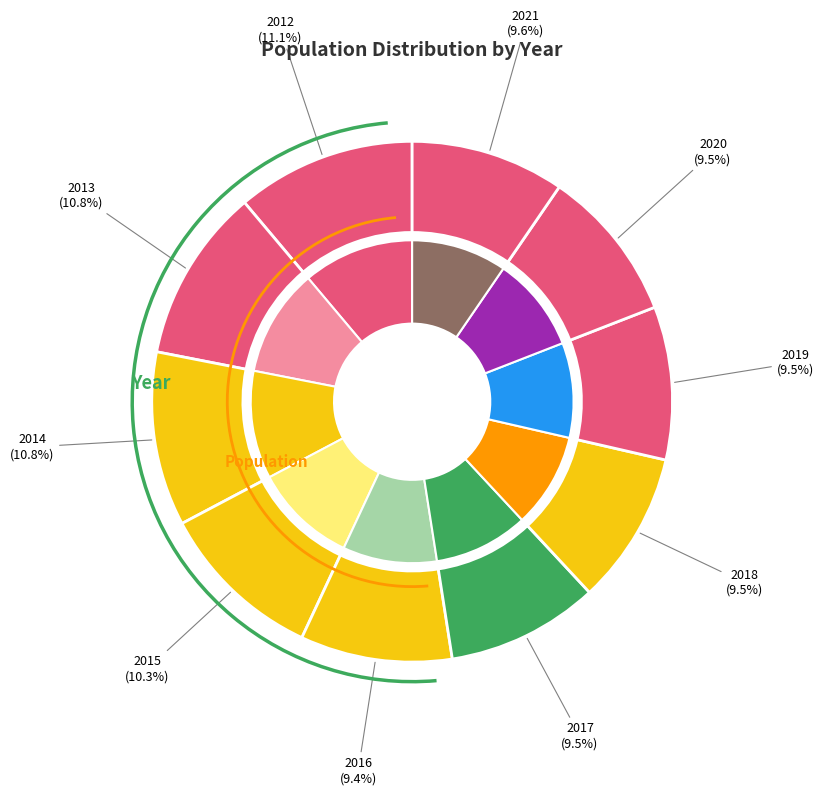

What is the change in value from 2013 to 2019?

-101